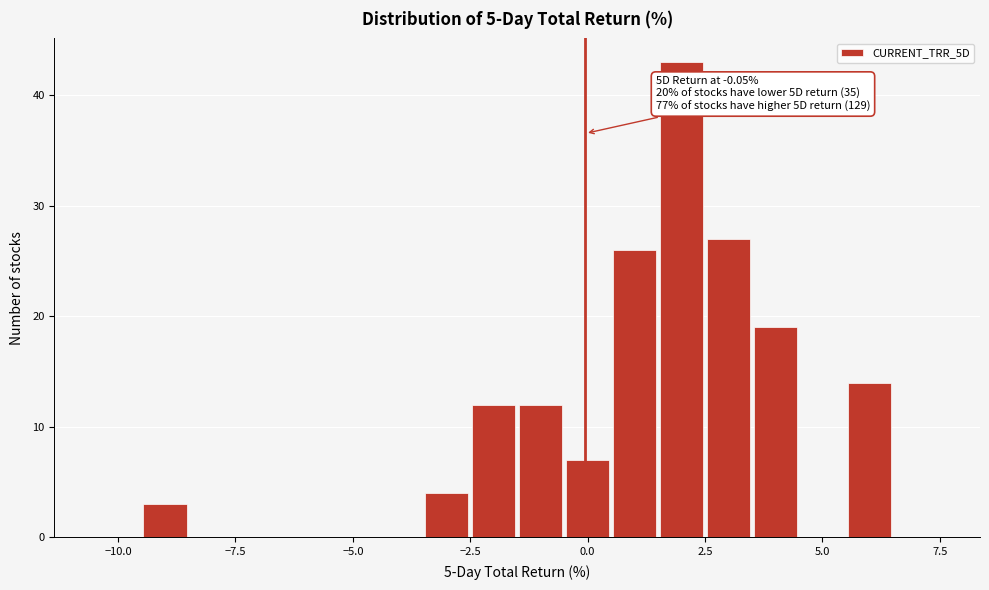

Around what value on the x-axis is the tallest bar? Give the approximate position of its centre, as read against the axis.

2.0